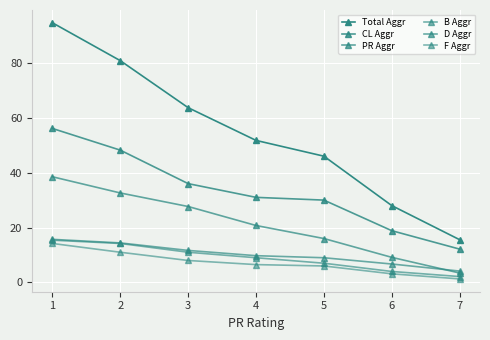

How many categories are shown in the chart?

7